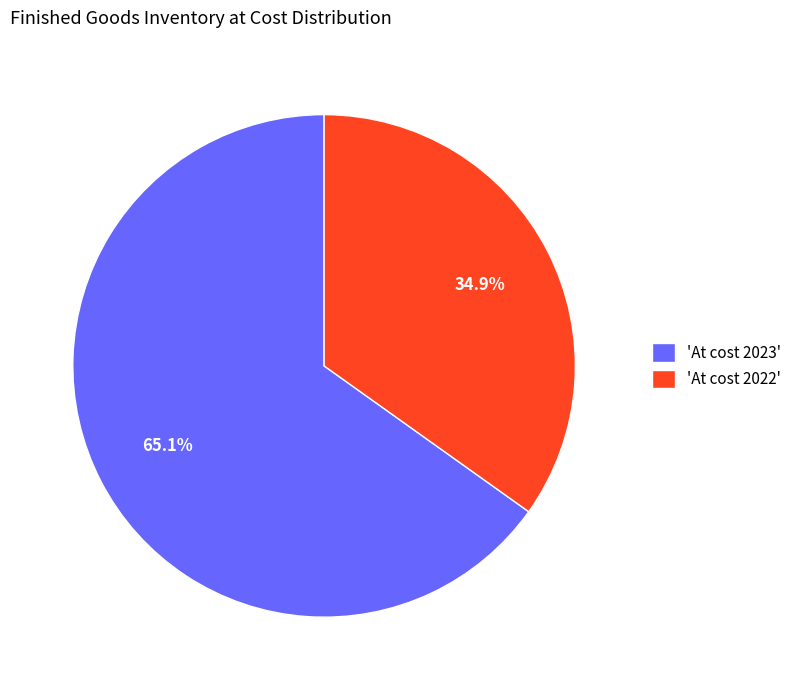

Which slice is the smallest?

'At cost 2022'